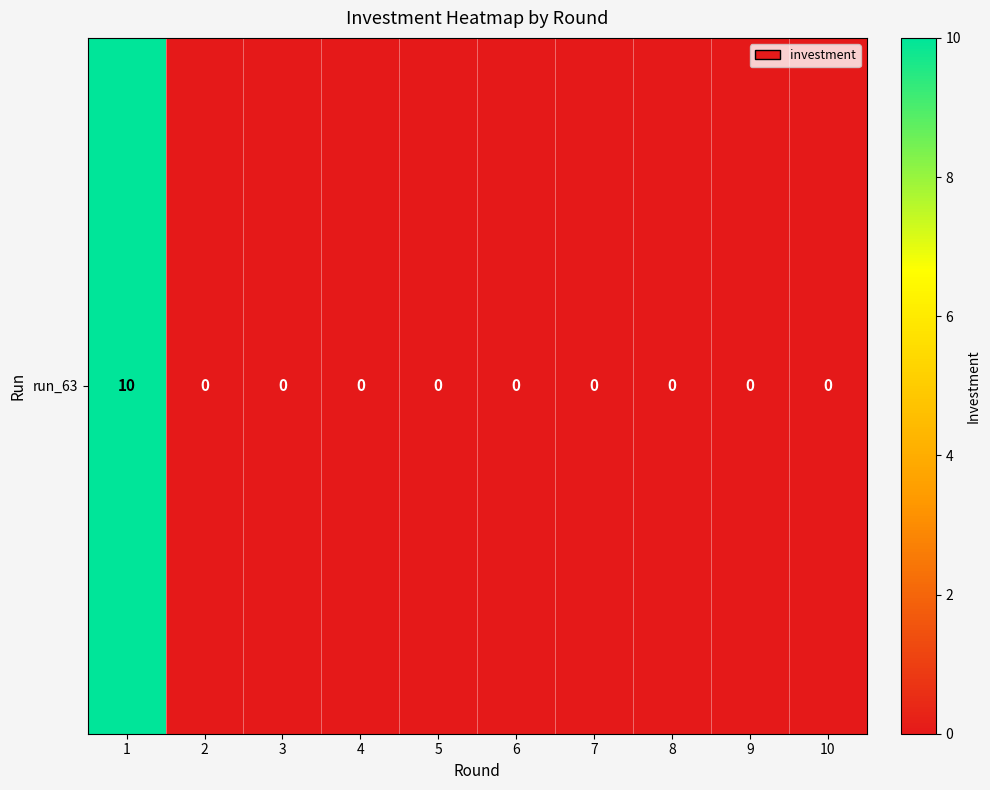

True or false: the data shows 0 at 5.

True